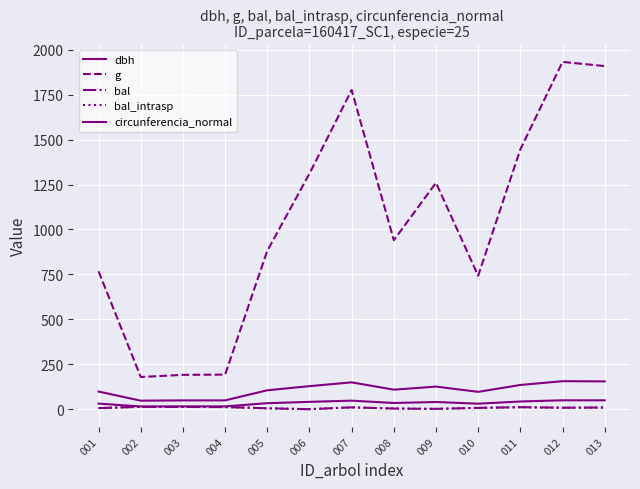

What is the approximate value of bal_intrasp at 003?

12.6